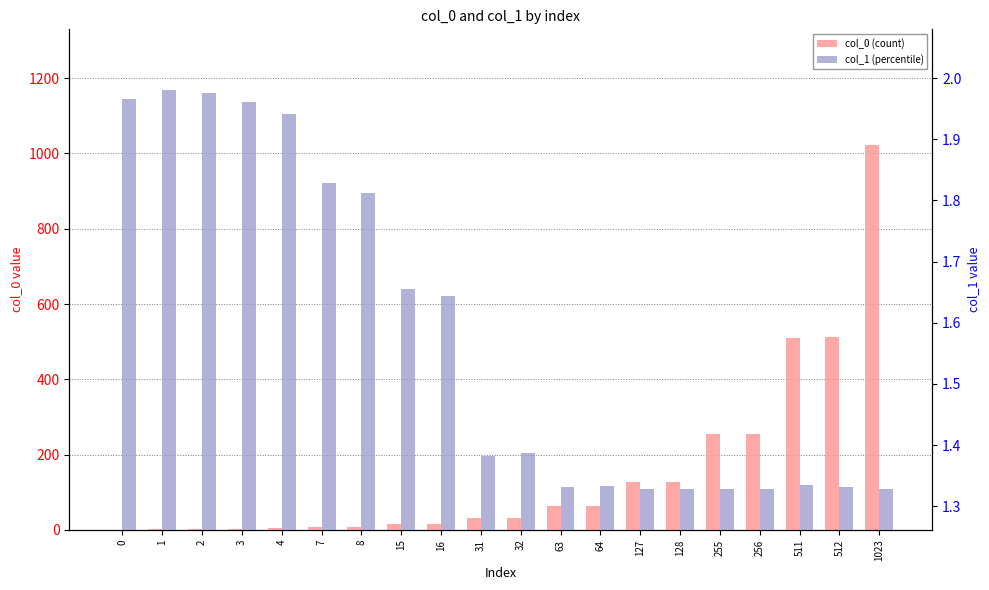

How many bars are there in total?

40